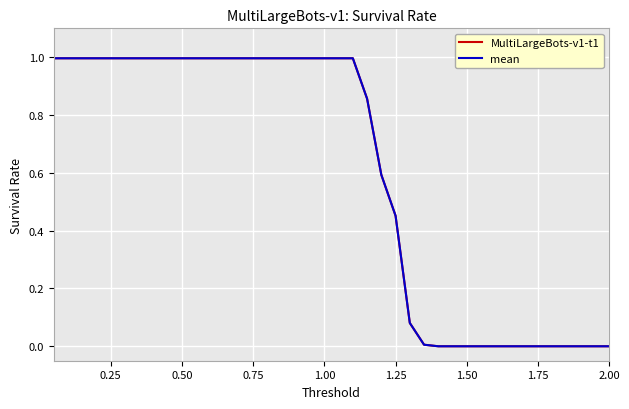

Which series has the largest range (max minus min)?

MultiLargeBots-v1-t1